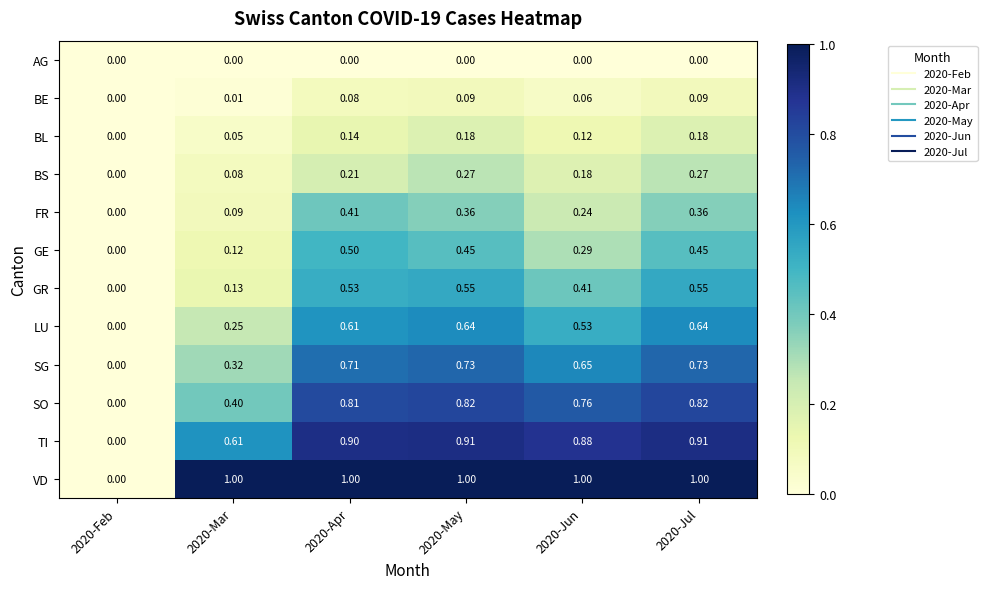

Rank the series by their maximum value, from highest to lowest.

VD, TI, SO, SG, LU, GR, GE, FR, BS, BL, BE, AG